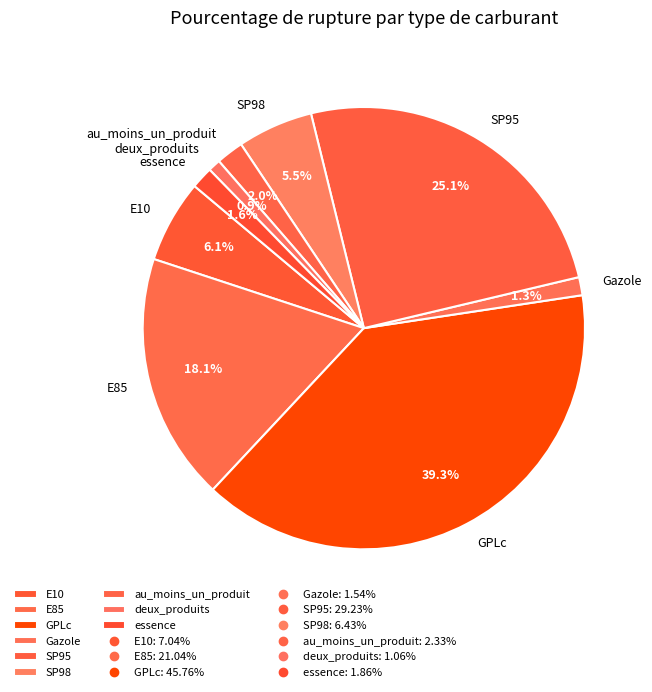

What is the largest slice in the pie chart?

GPLc